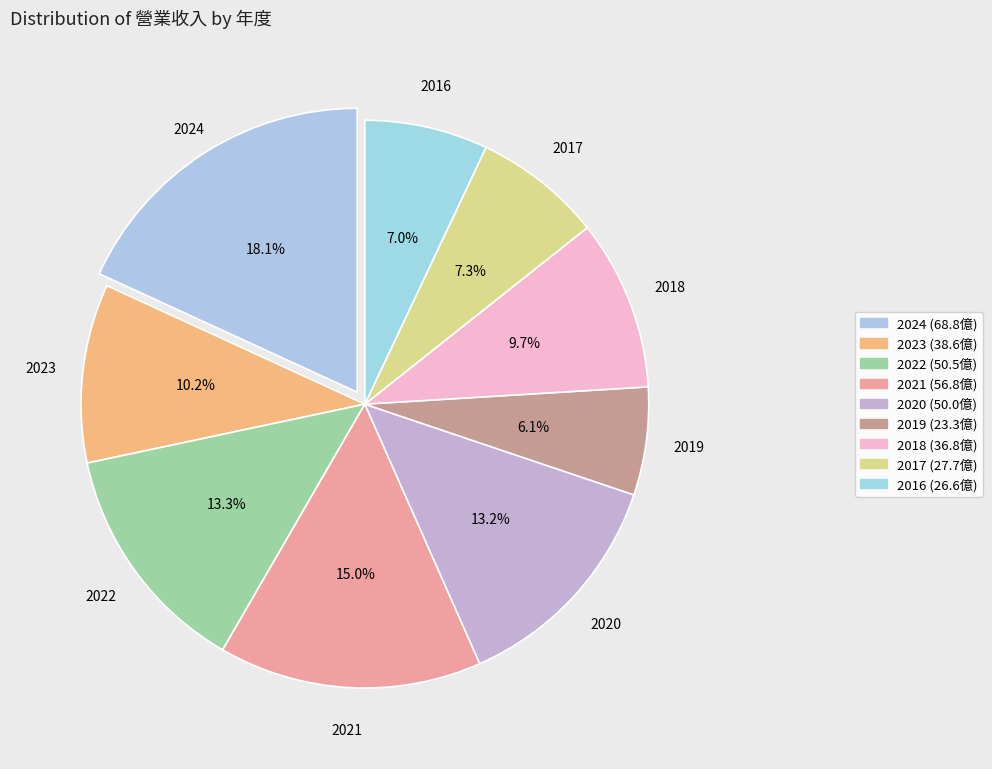

To the nearest percent, what portion does 2022 represent?

13%